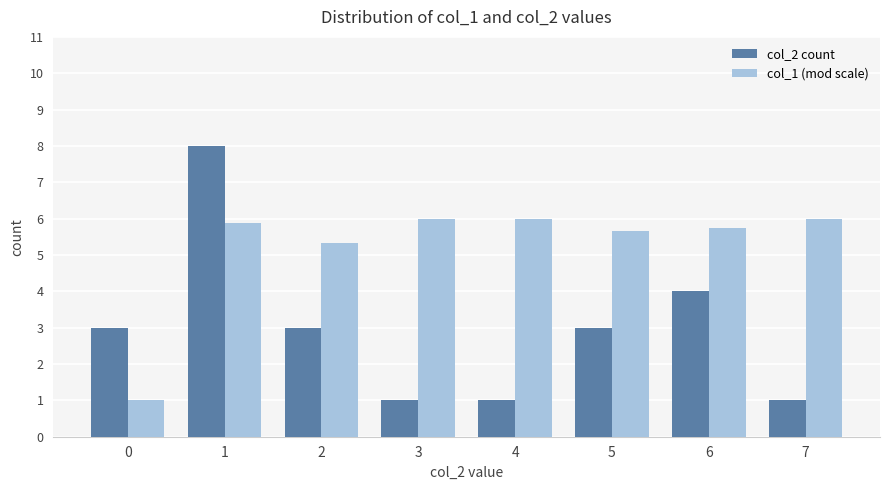

What is the sum of the col_1 (mod scale) values at 2 and 1?

11.2